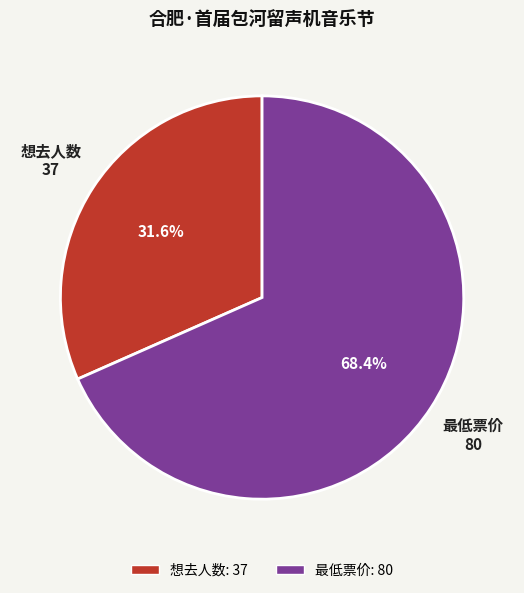

What percentage is the 想去人数 slice, to the nearest percent?

32%